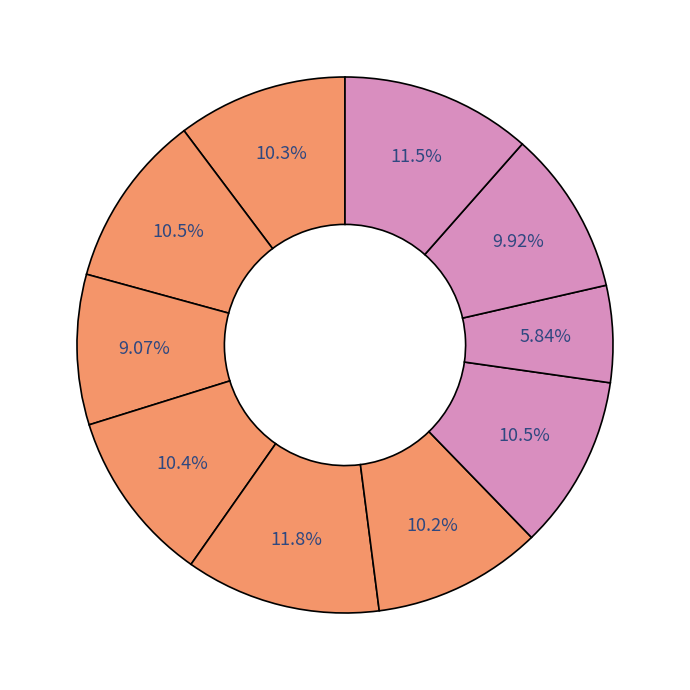

To the nearest percent, what is the difference between the largest and smallest slice percentages?

6%